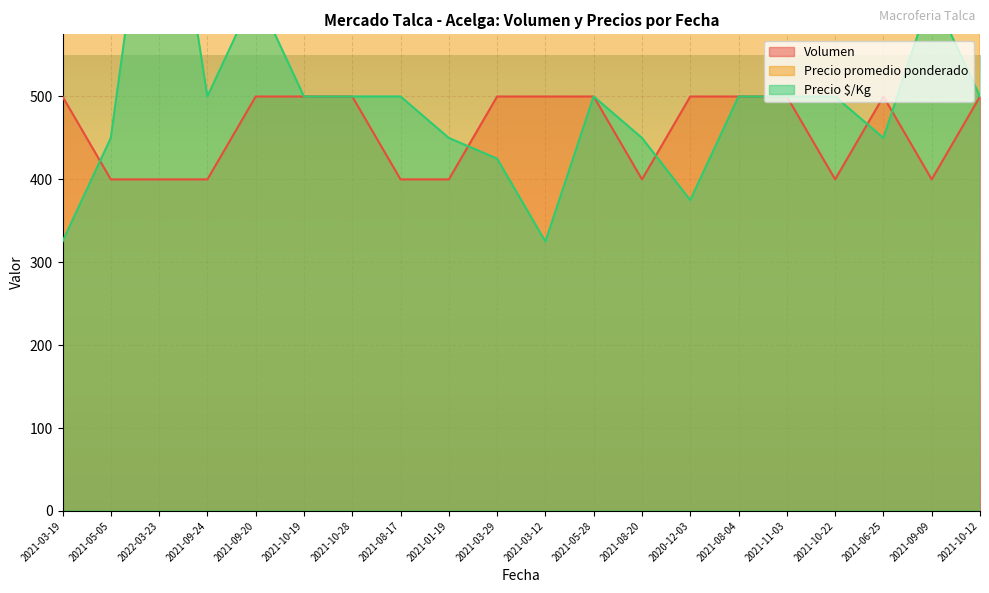

How many values in the Volumen series are below 500?

8